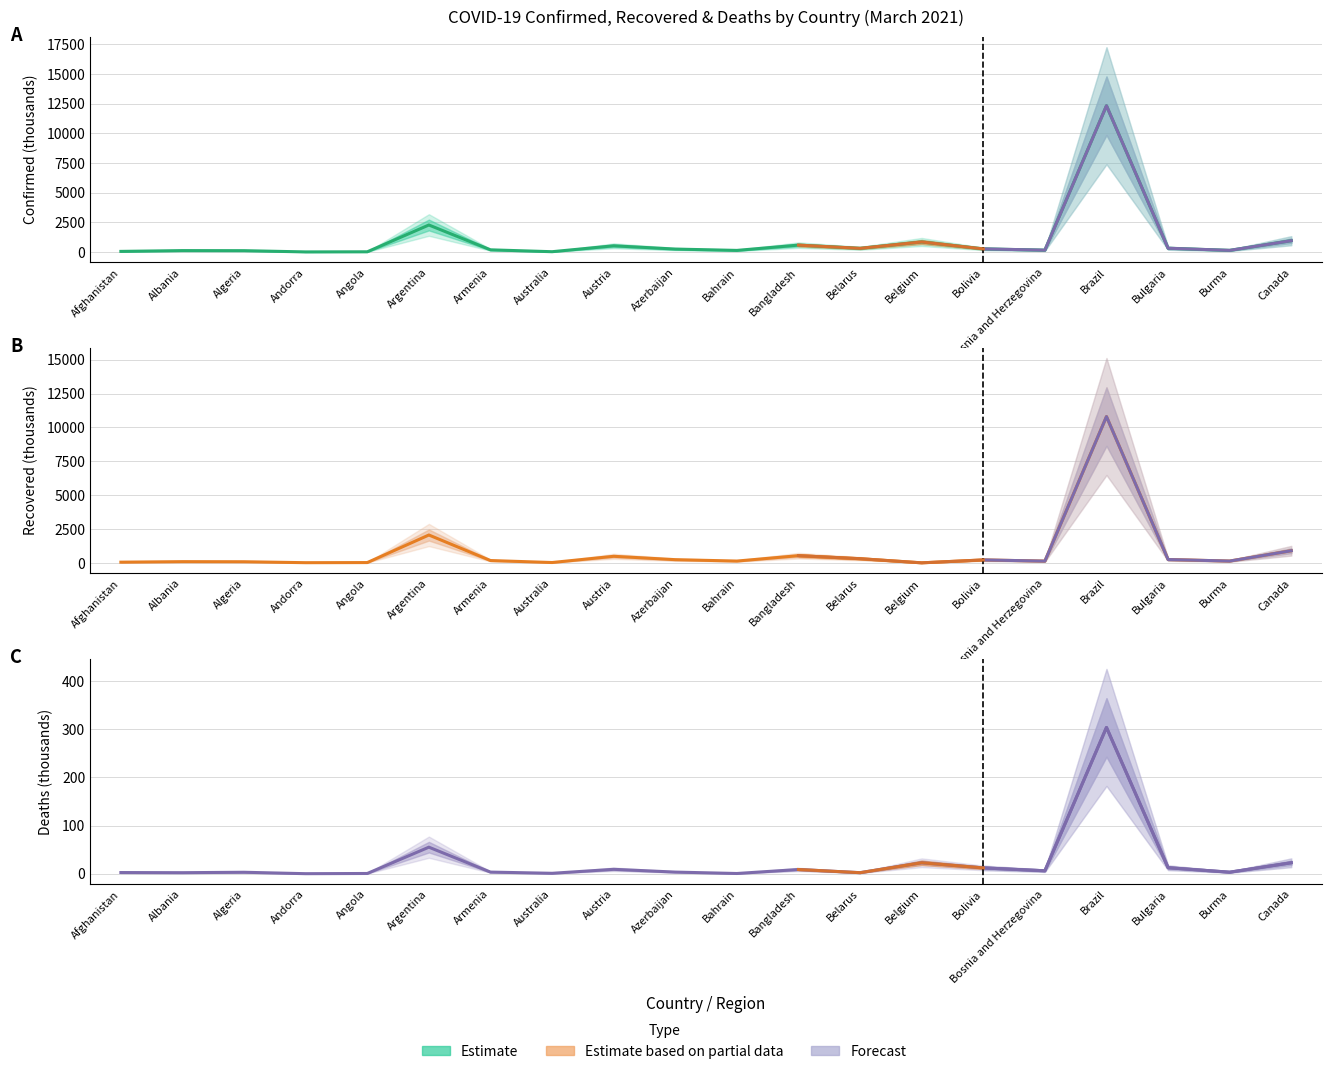

Rank the series at Bangladesh from highest to lowest value.

Confirmed, Recovered, Deaths